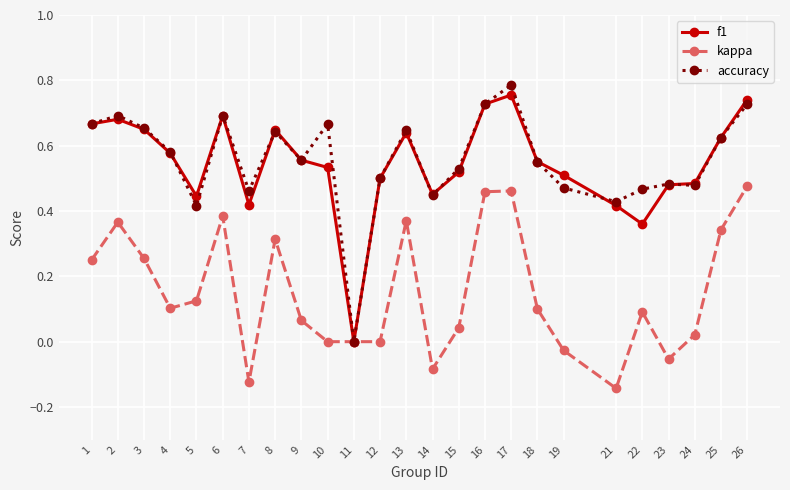

True or false: accuracy has a value of -0.4 at 11.

False